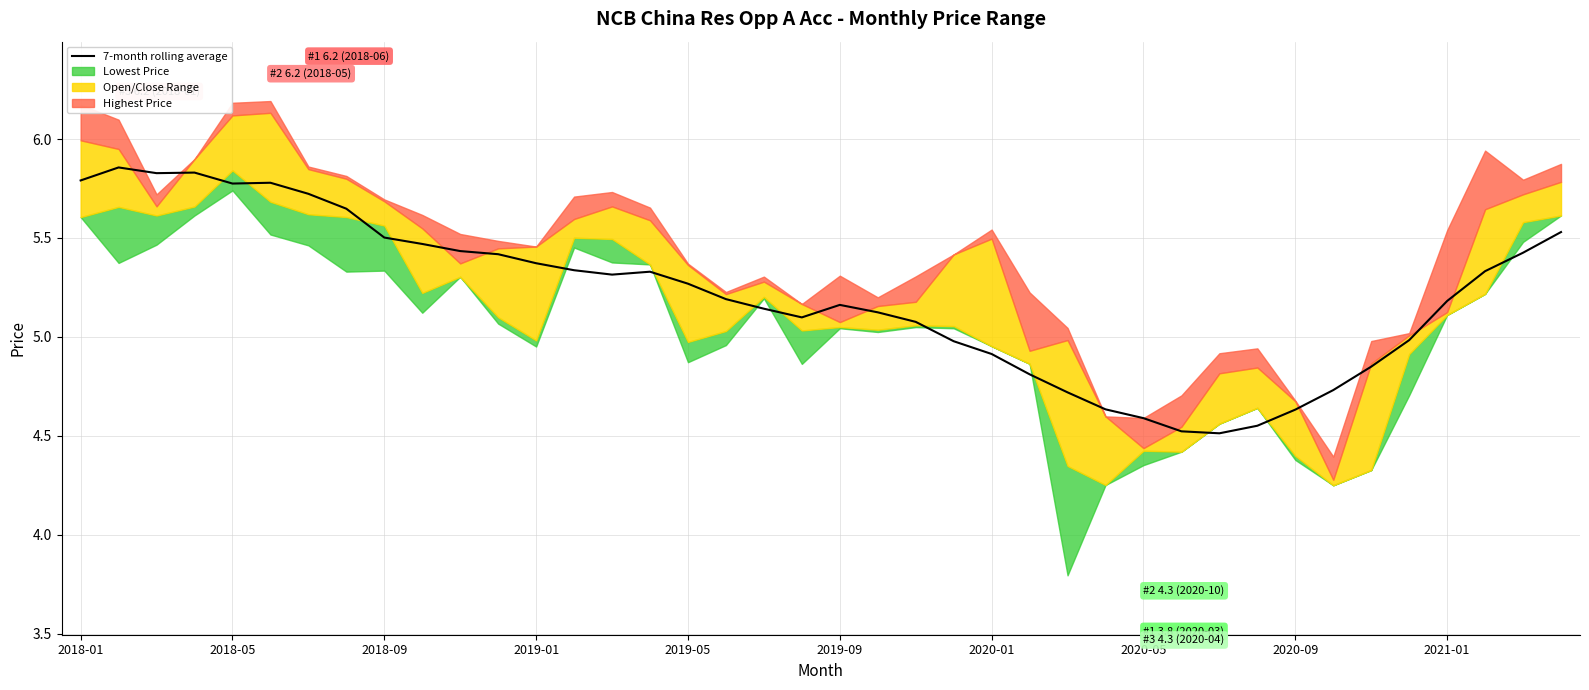

Is it true that the value at 10 is 1.6?

False